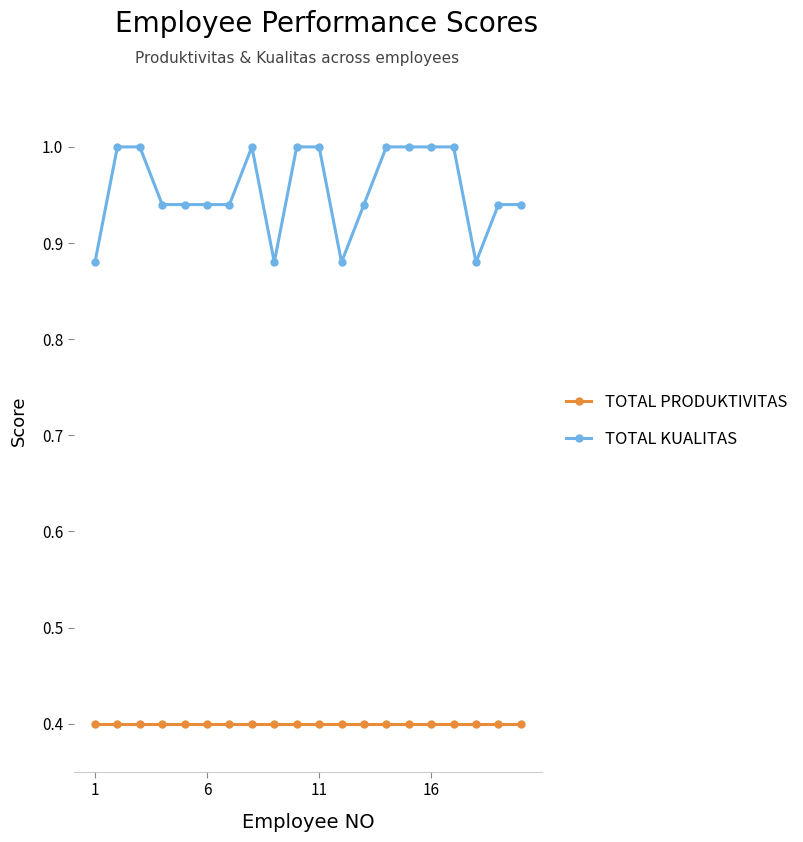

True or false: TOTAL KUALITAS and TOTAL PRODUKTIVITAS cross at least once.

False